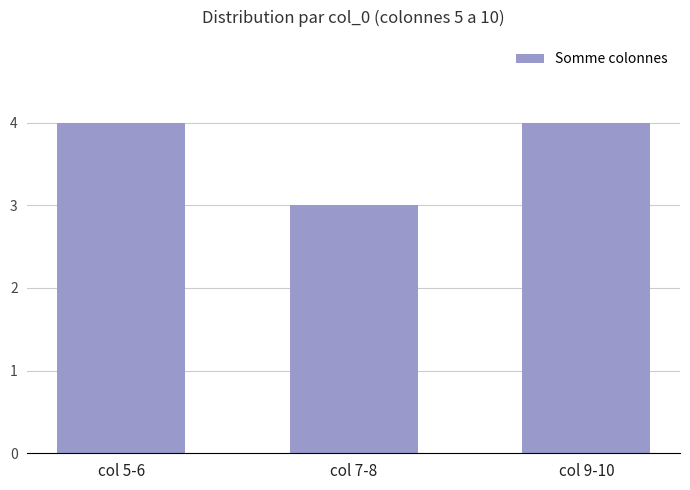

Reading left to right, what are all the values shown in this chart?

col 5-6=4	col 7-8=3	col 9-10=4